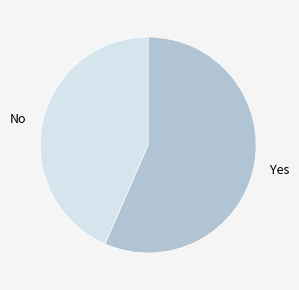

Which slice is the largest?

Yes